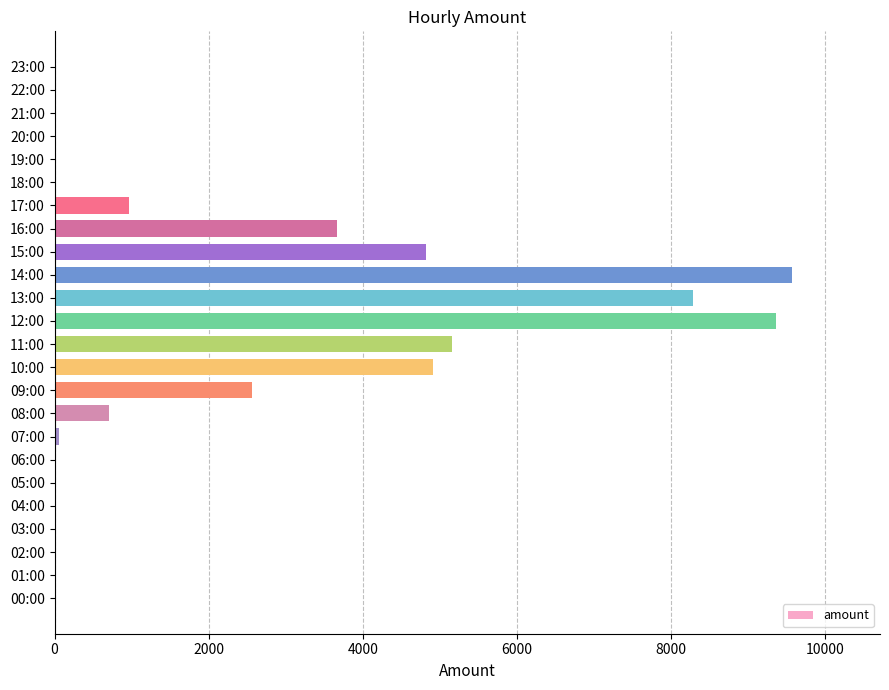

The value at 11:00 is 2951. True or false?

False